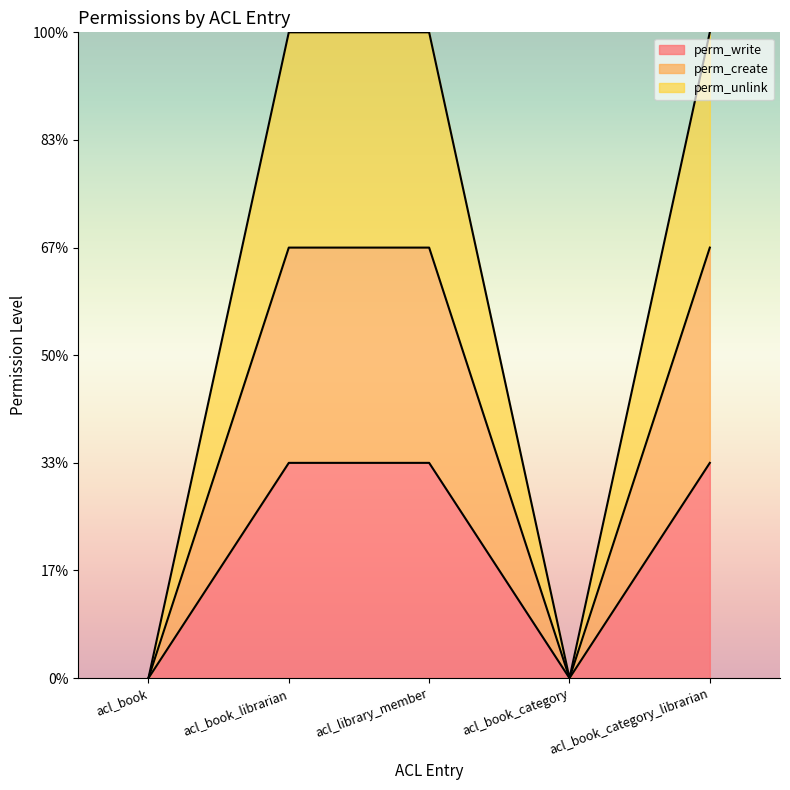

List the series in order of their peak value, lowest first.

perm_write, perm_create, perm_unlink